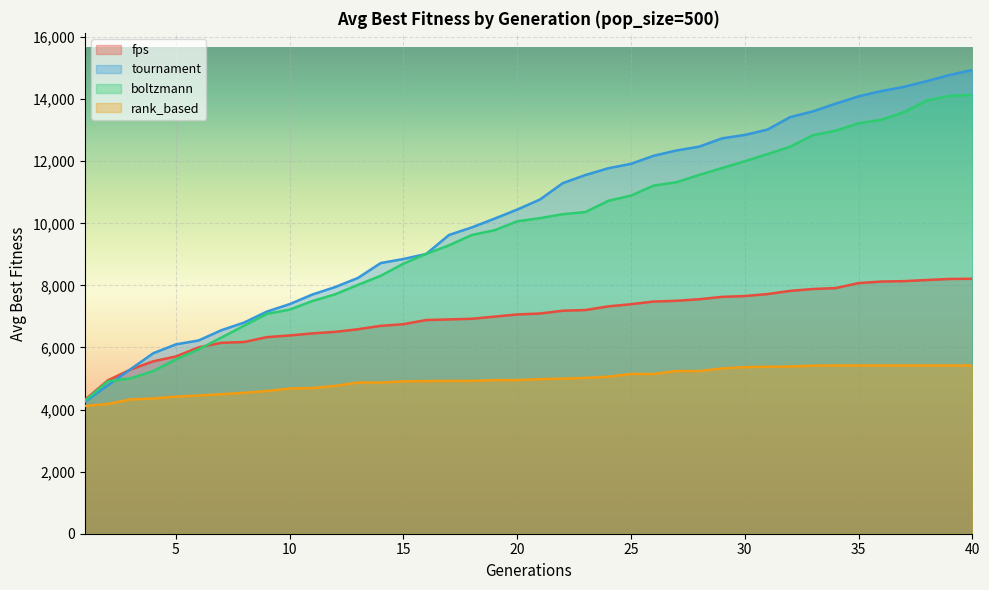

True or false: rank_based and tournament intersect in this chart.

False